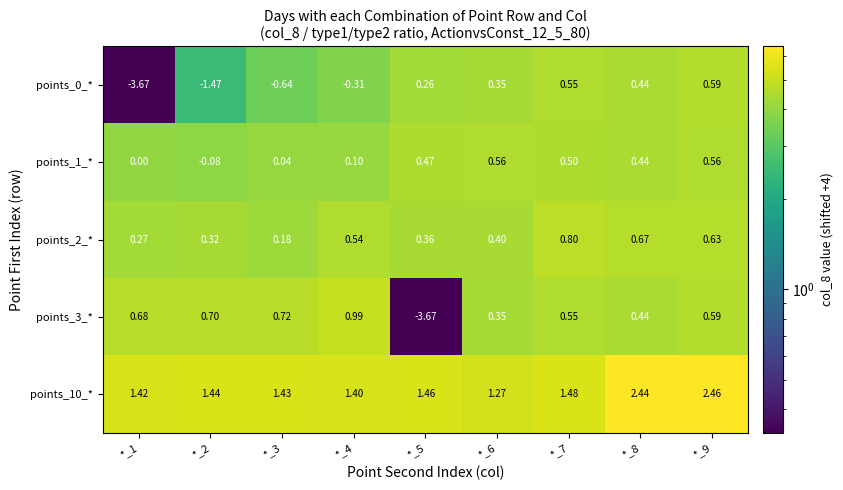

Is the value of points_1_* at *_6 greater than the value of points_2_* at *_3?

Yes